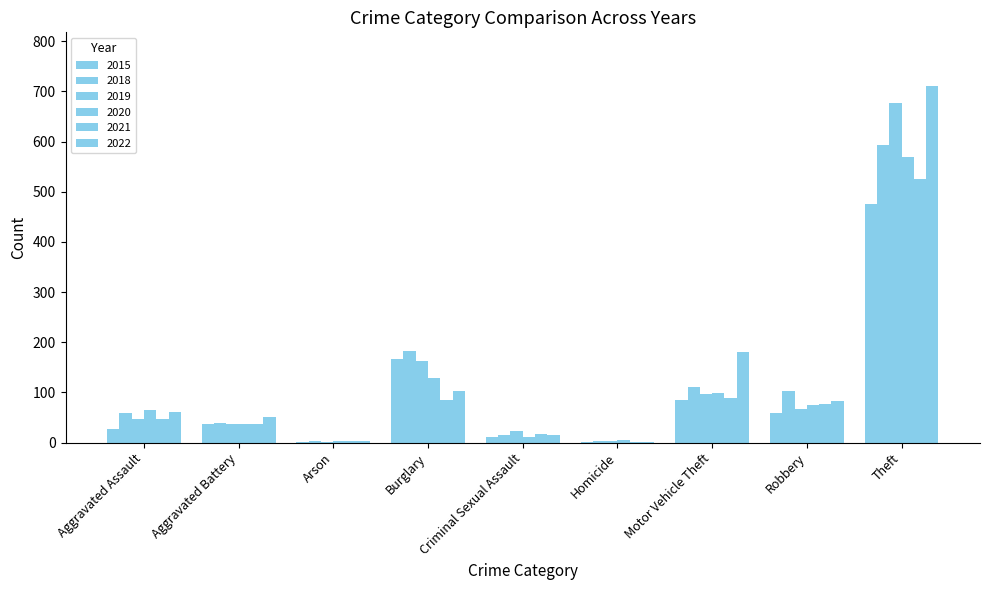

Reading left to right, transcribe all the data shown in this chart.

2015: Aggravated Assault=28	Aggravated Battery=38	Arson=2	Burglary=167	Criminal Sexual Assault=11	Homicide=2	Motor Vehicle Theft=84	Robbery=60	Theft=475
2018: Aggravated Assault=60	Aggravated Battery=40	Arson=4	Burglary=182	Criminal Sexual Assault=16	Homicide=4	Motor Vehicle Theft=110	Robbery=102	Theft=594
2019: Aggravated Assault=48	Aggravated Battery=38	Arson=2	Burglary=162	Criminal Sexual Assault=24	Homicide=3	Motor Vehicle Theft=96	Robbery=67	Theft=677
2020: Aggravated Assault=66	Aggravated Battery=37	Arson=3	Burglary=128	Criminal Sexual Assault=11	Homicide=5	Motor Vehicle Theft=98	Robbery=75	Theft=570
2021: Aggravated Assault=47	Aggravated Battery=37	Arson=4	Burglary=85	Criminal Sexual Assault=18	Homicide=2	Motor Vehicle Theft=89	Robbery=76	Theft=526
2022: Aggravated Assault=61	Aggravated Battery=52	Arson=3	Burglary=103	Criminal Sexual Assault=15	Homicide=2	Motor Vehicle Theft=180	Robbery=82	Theft=711